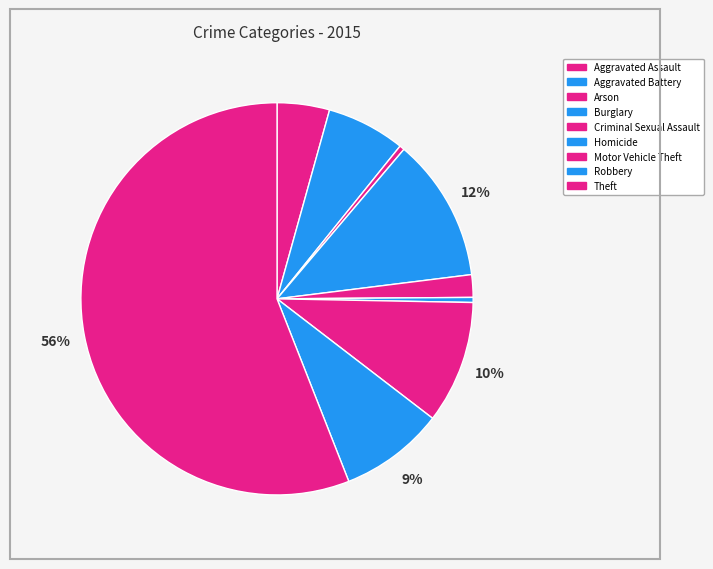

The Homicide slice represents 0% of the pie. True or false?

True